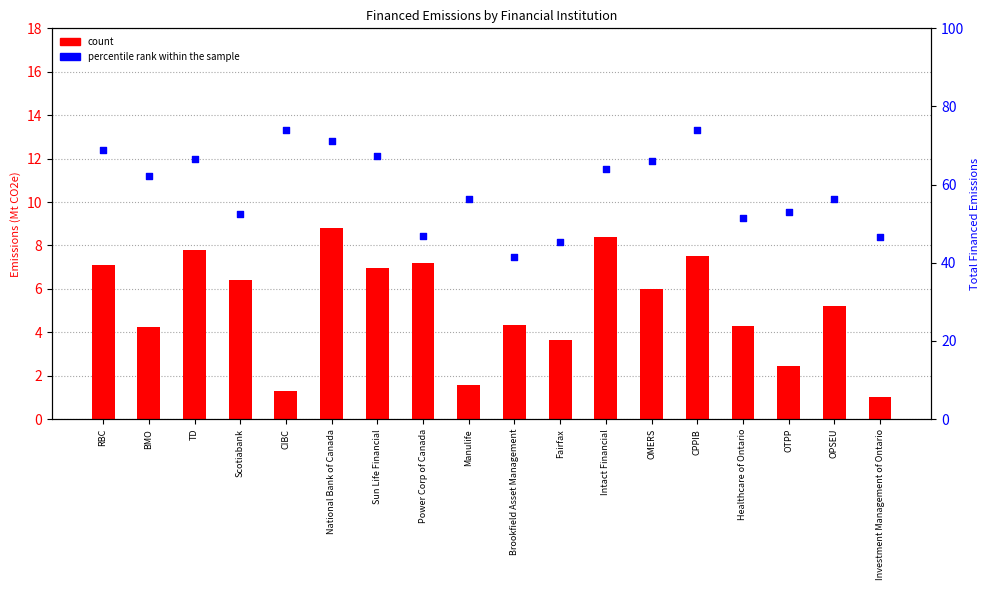

At how many categories does at least one series exceed 64?

7